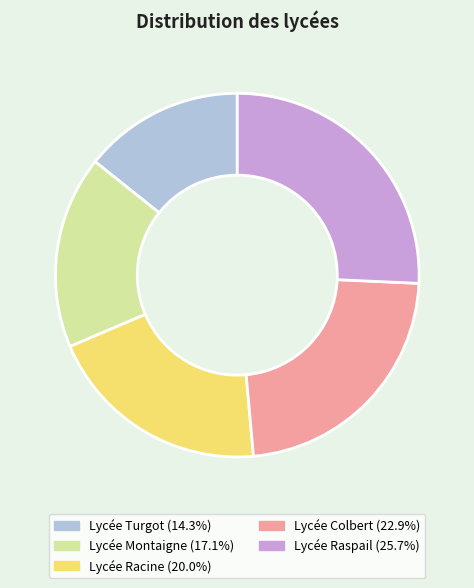

Which category has the biggest portion of the pie?

Lycée Raspail